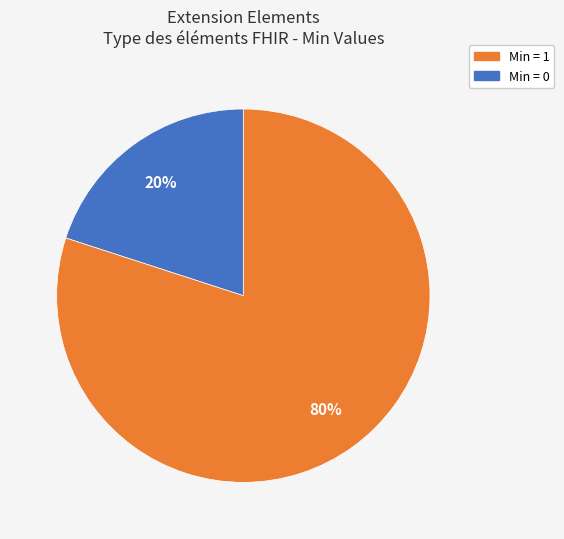

Does any single category account for the majority?

Yes